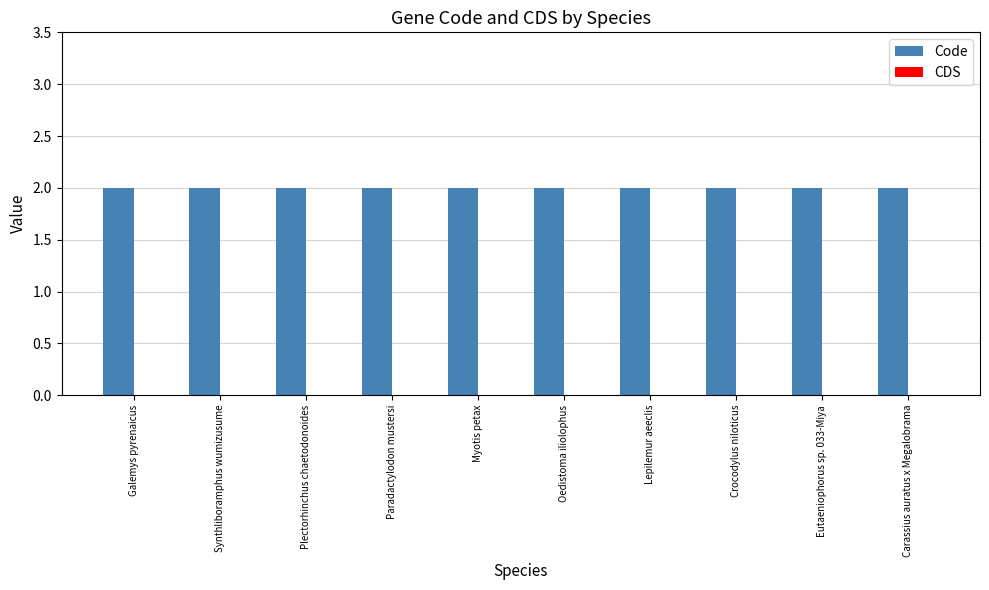

Is it true that CDS equals 0 at Paradactylodon mustersi?

True